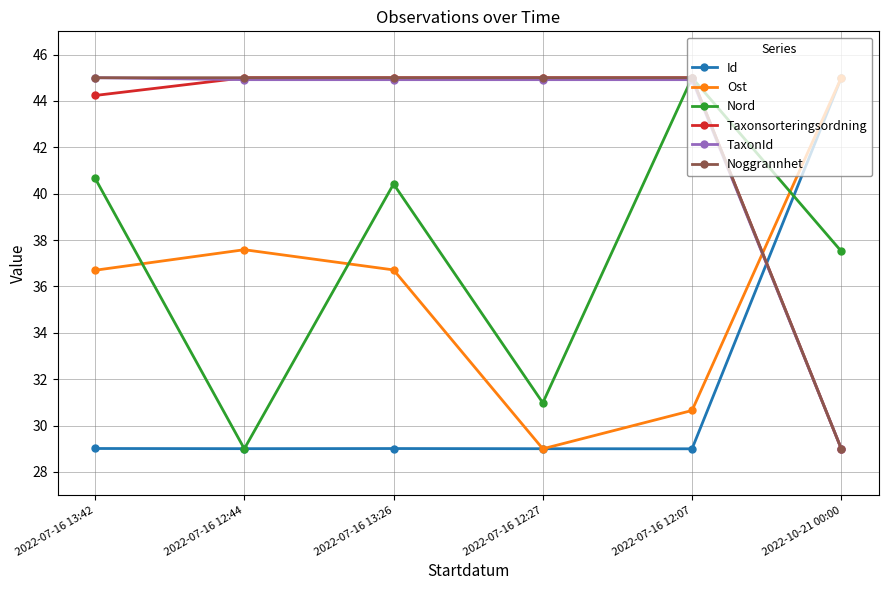

How many values in the Nord series are below 40?

3